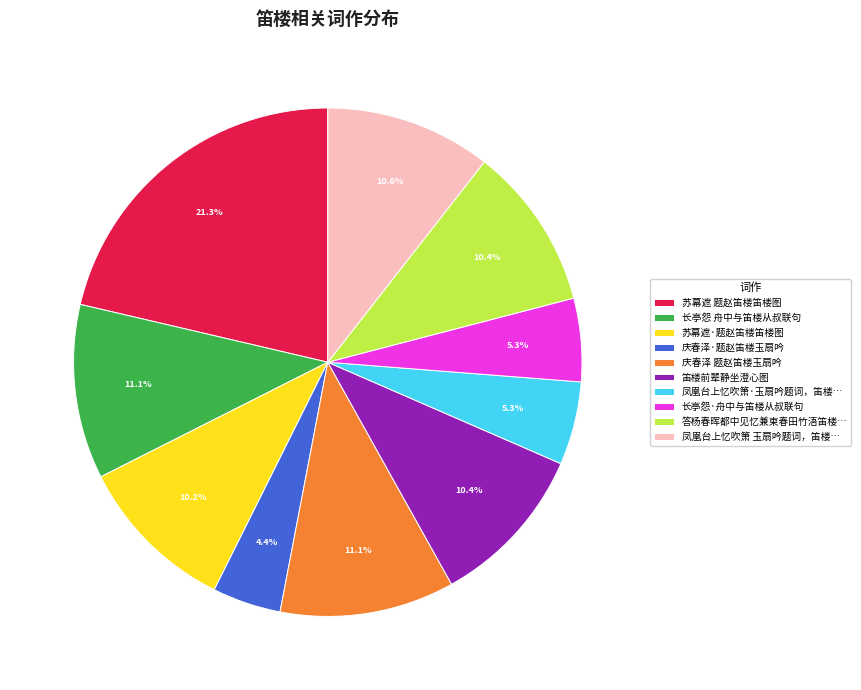

What is the largest slice in the pie chart?

苏幕遮 题赵笛楼笛楼图